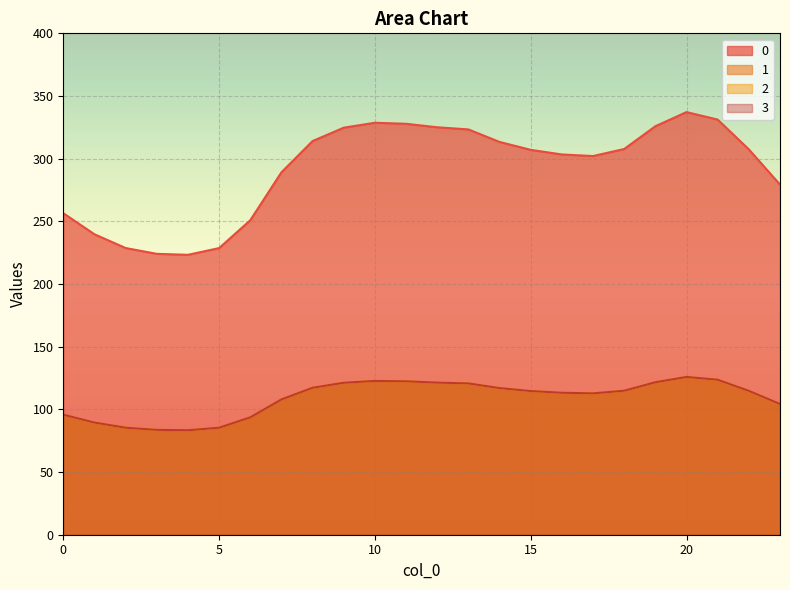

Which category has the highest value across all series?

20